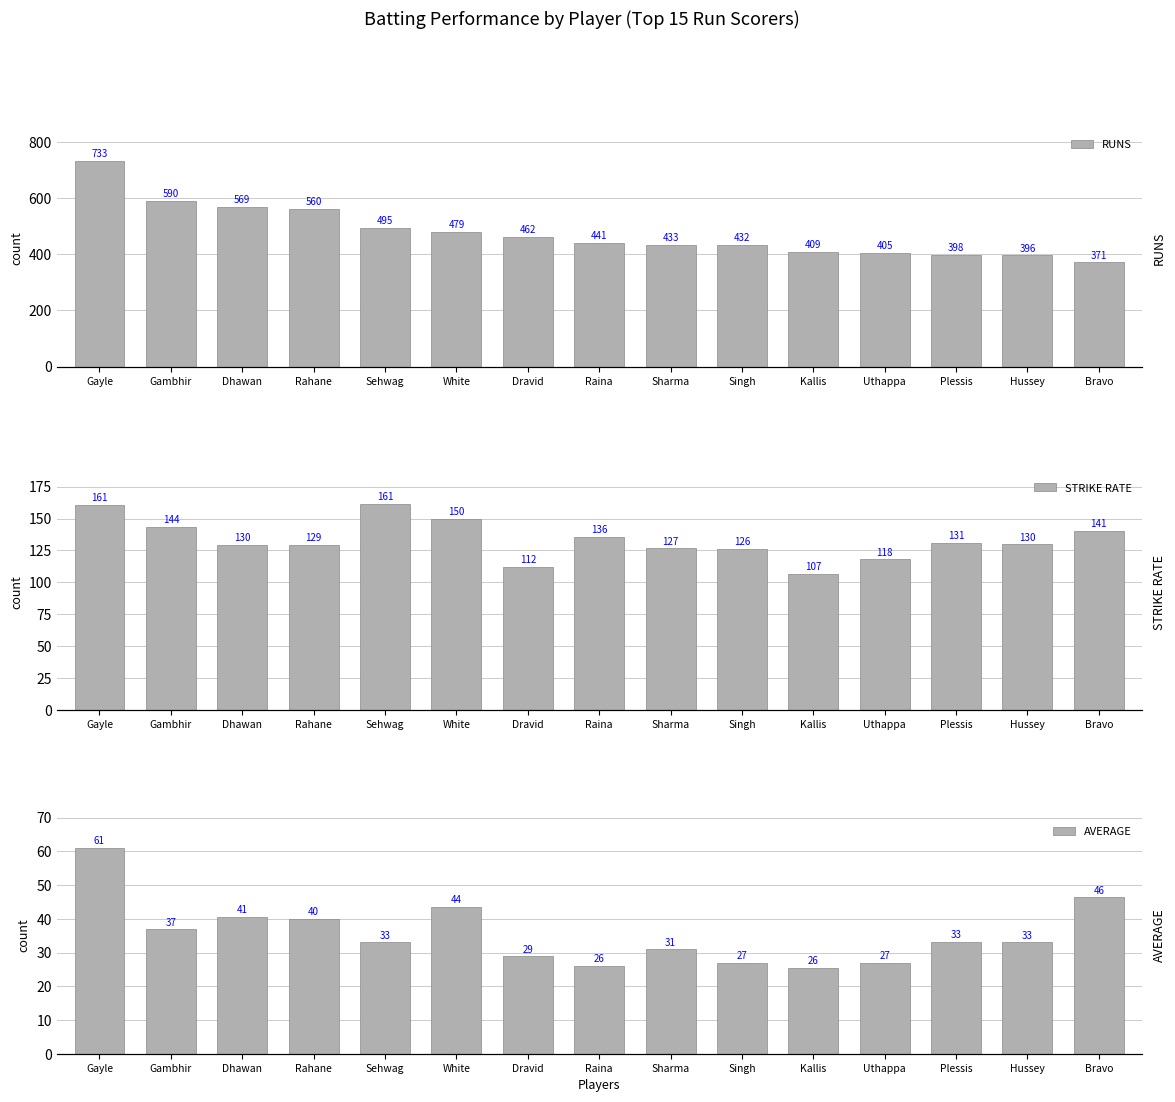

How many values in the AVERAGE series exceed 33?

7